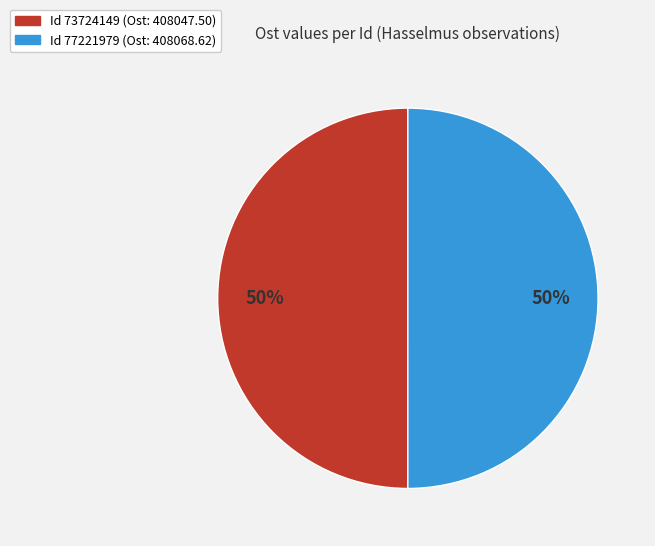

To the nearest percent, what is the average slice percentage?

50%